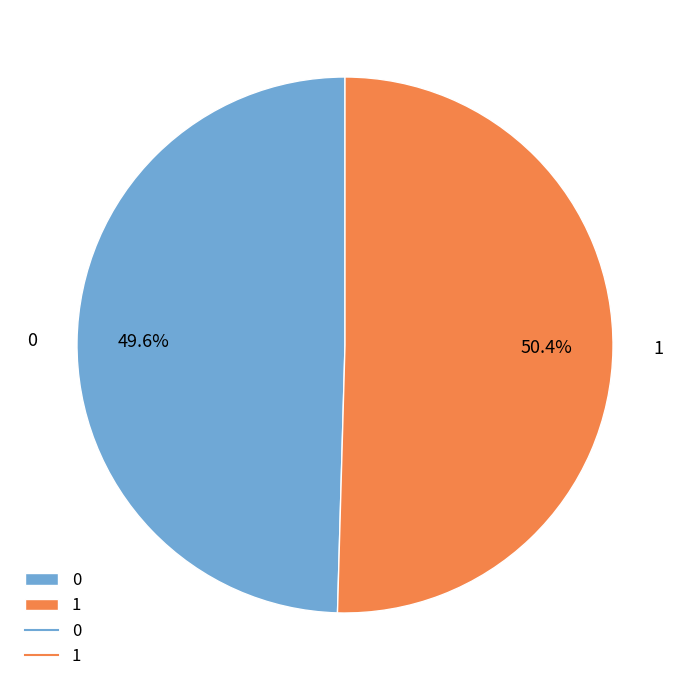

What is the largest slice in the pie chart?

1